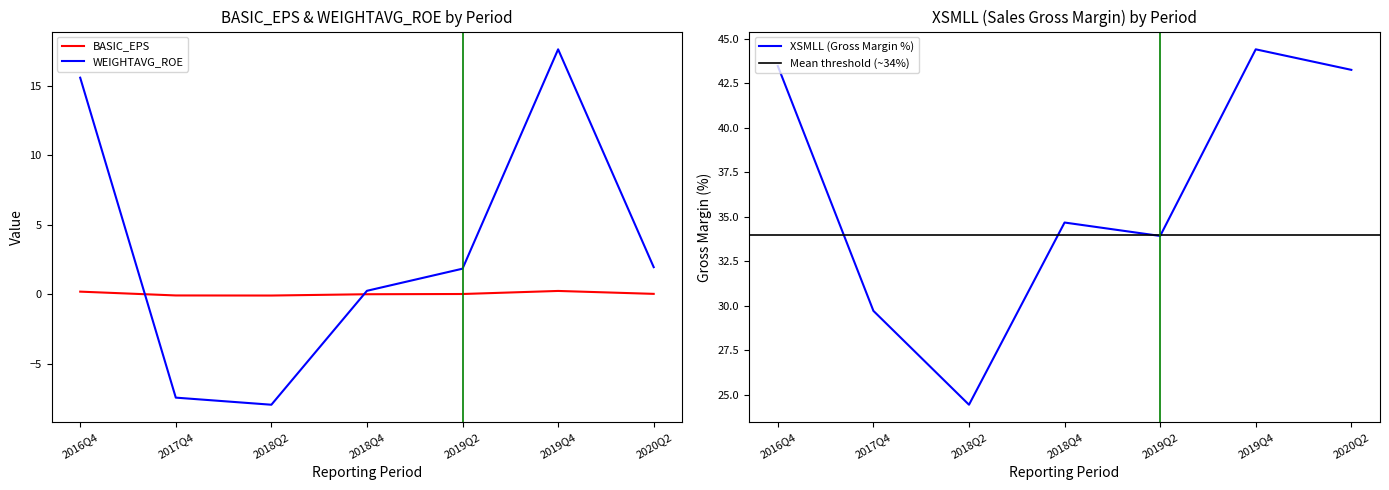

Is this an area chart (filled region under the line)?

No